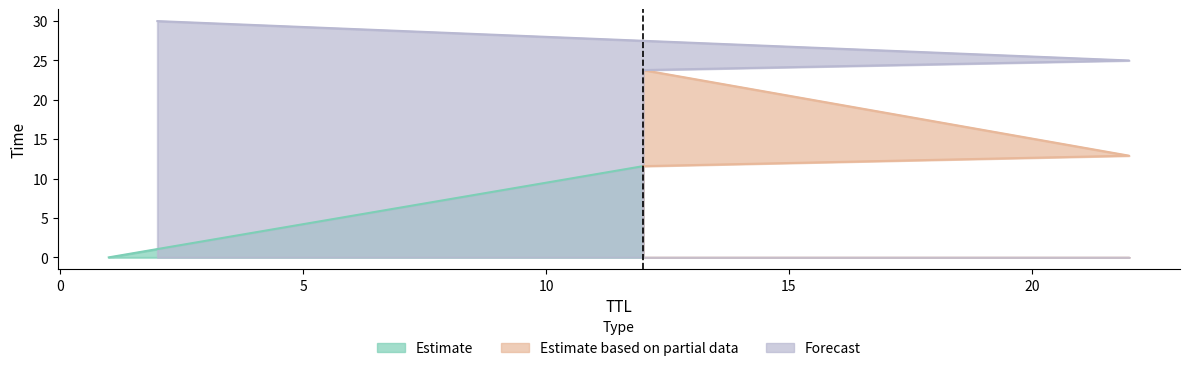

Rank the categories by value from highest to lowest.

2, 22, 12, 22, 12, 1